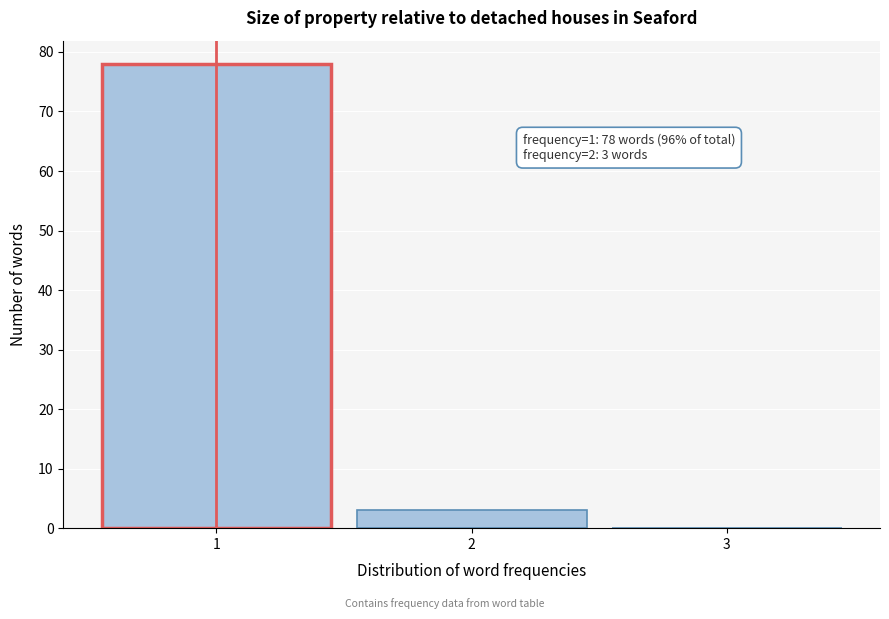

Reading right to left, transcribe all the data shown in this chart.

3=0	2=3	1=78